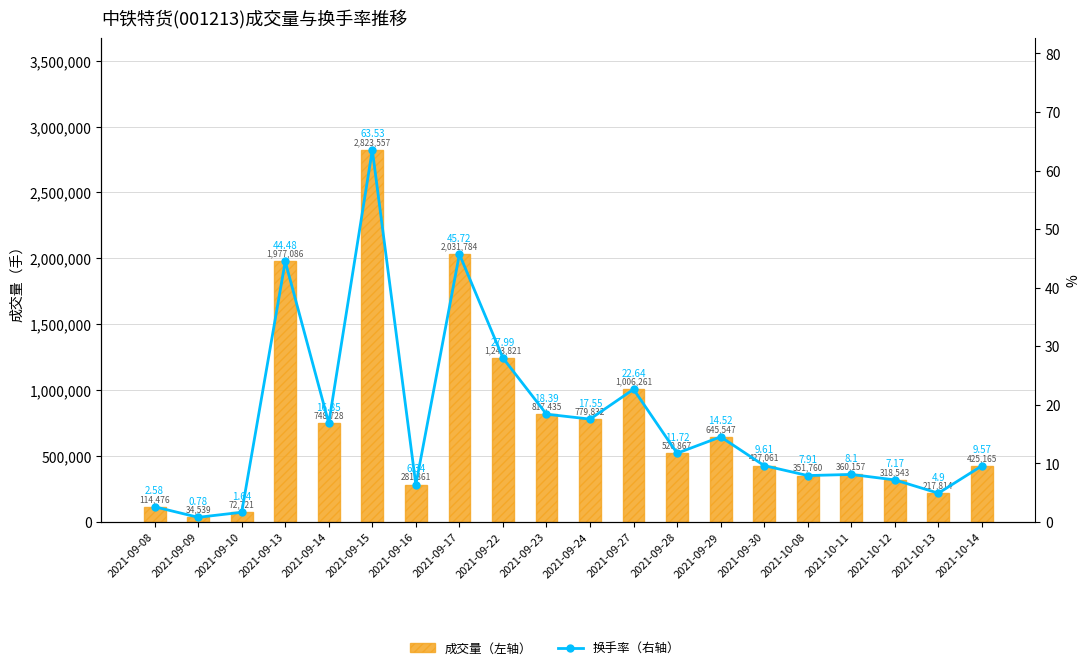

True or false: 换手率（右轴） has a value of 7.9 at 2021-10-08.

True